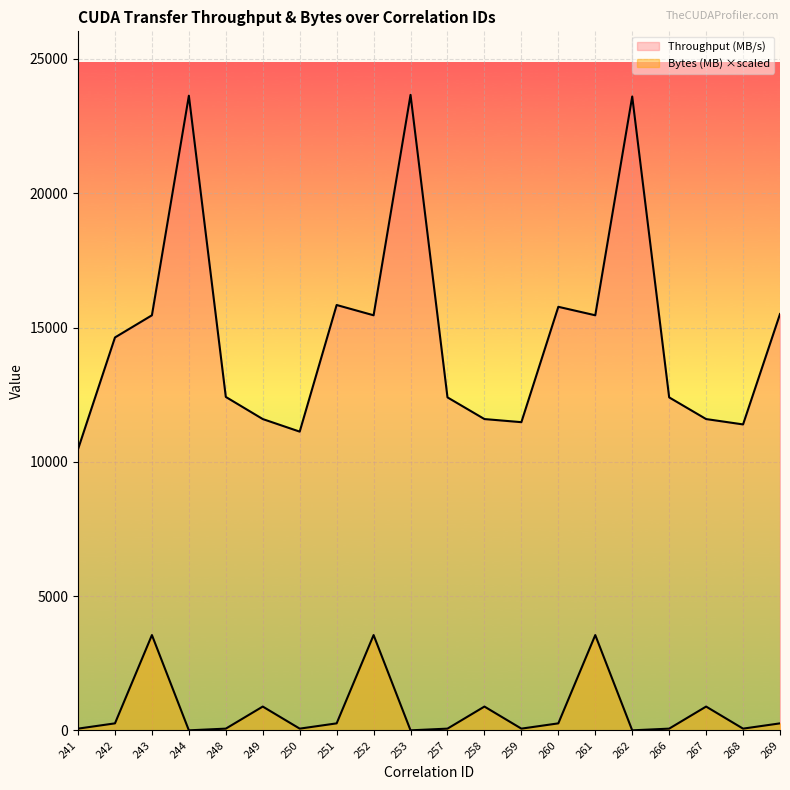

Where is the first local maximum for Throughput (MB/s)?

244